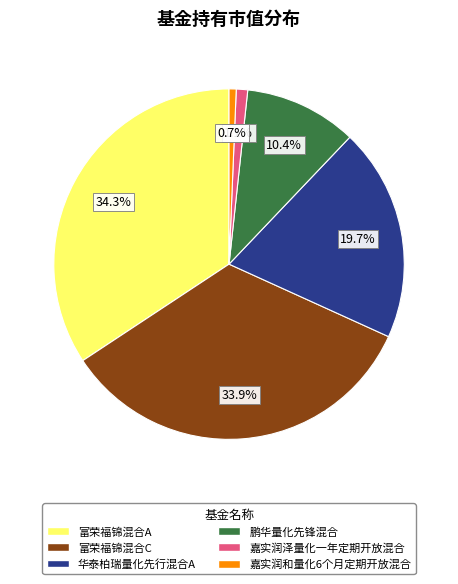

How many slices are in this pie chart?

6